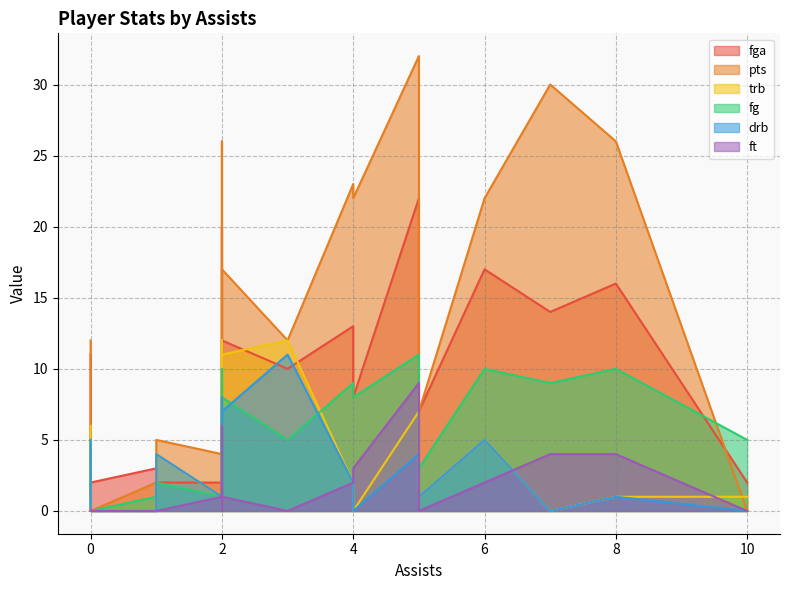

What is the total value across all series at 4?

41